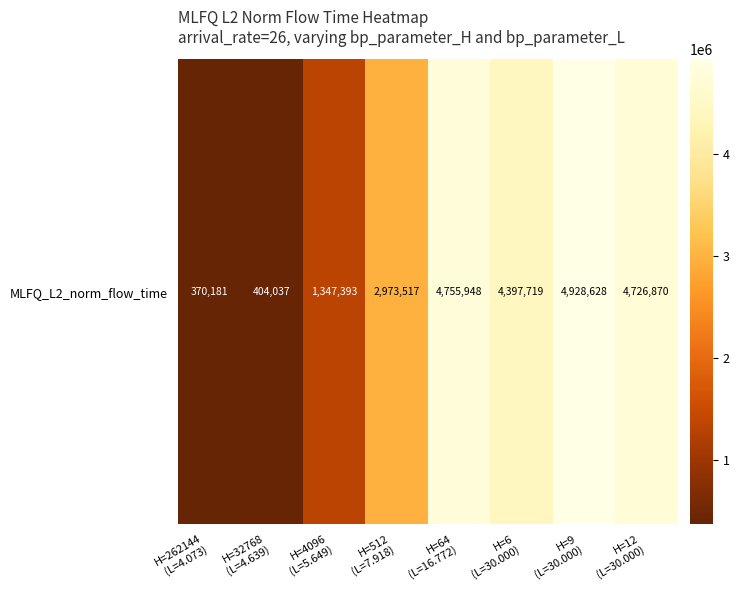

What is the sum of all values?

23904293.4